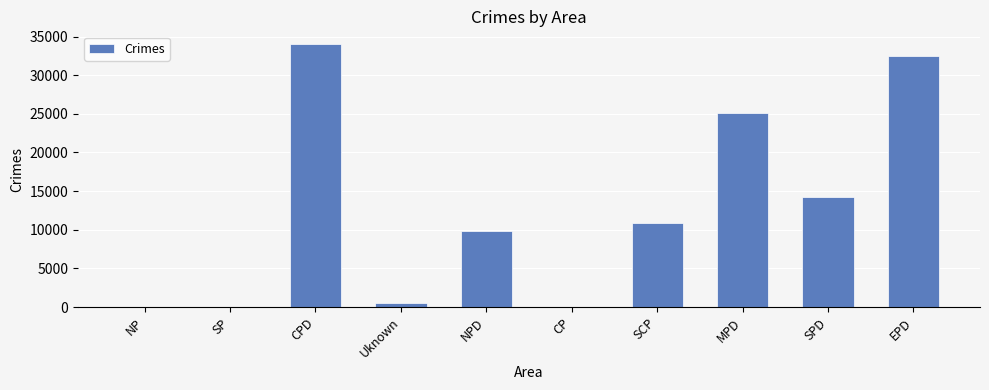

What is the sum of all values?

126941